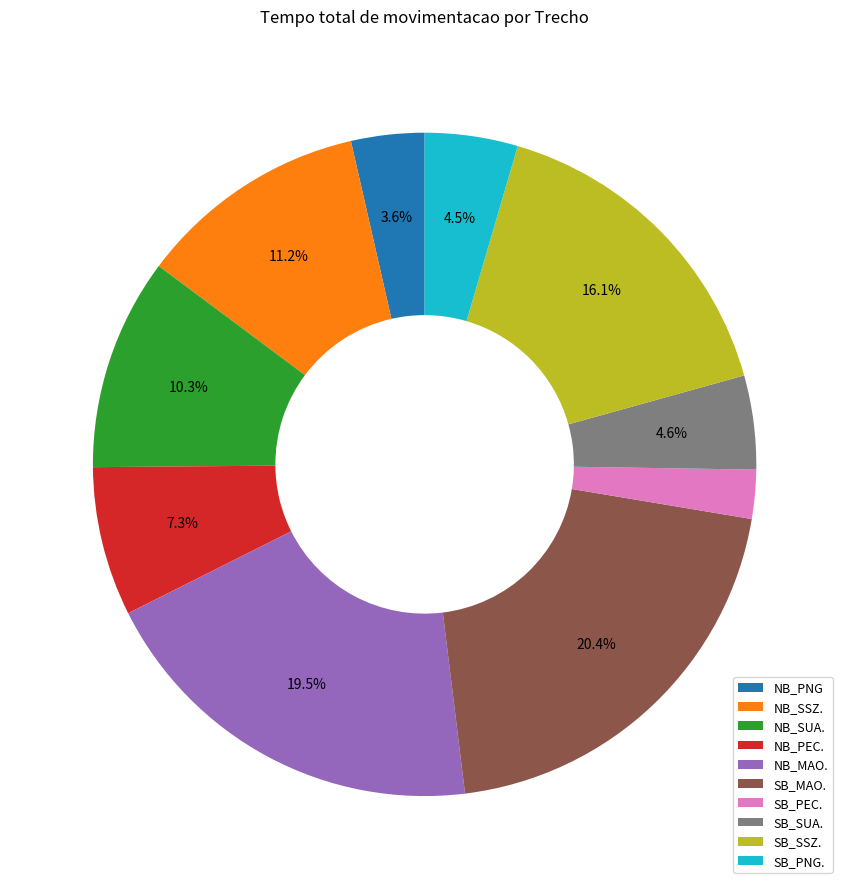

To the nearest percent, what is the difference between the largest and smallest slice percentages?

18%